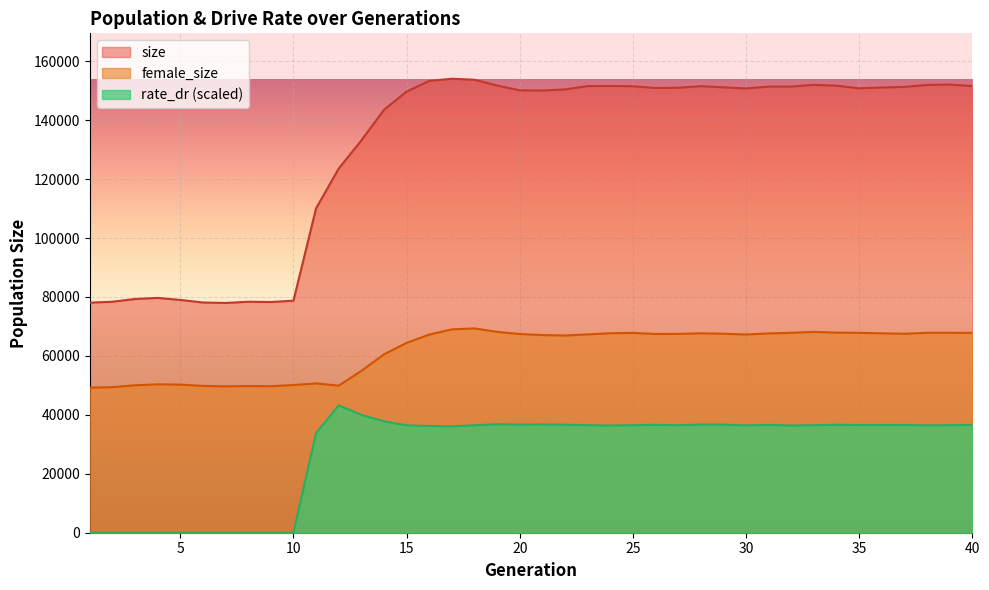

What is the approximate value of female_size at 4?

50356.0